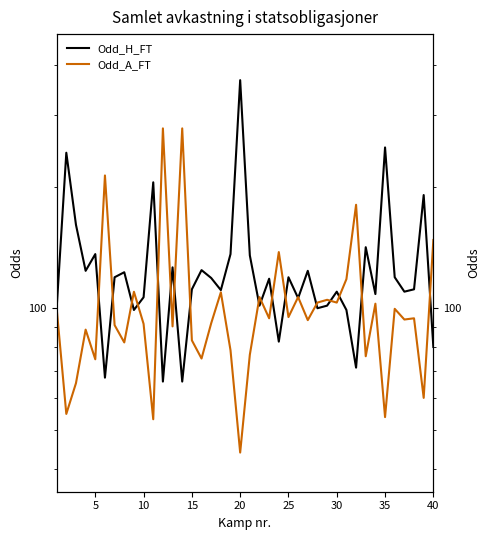

Does the chart have visible grid lines?

No